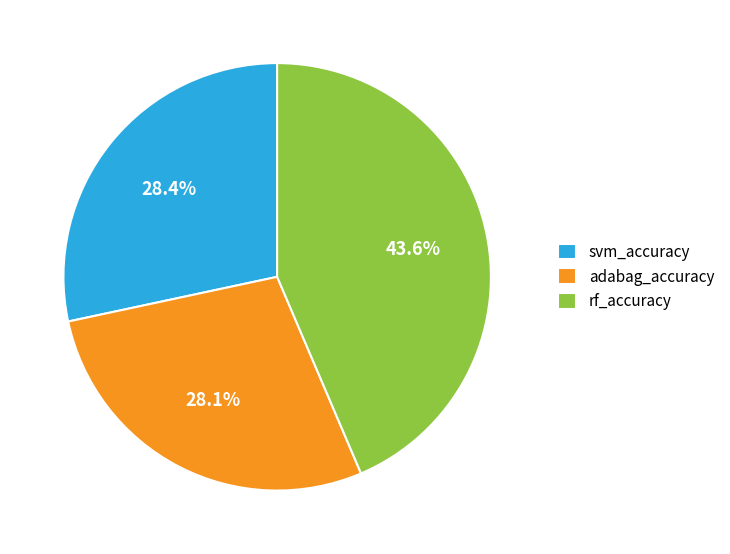

What percentage is NOT represented by adabag_accuracy?

71.9%